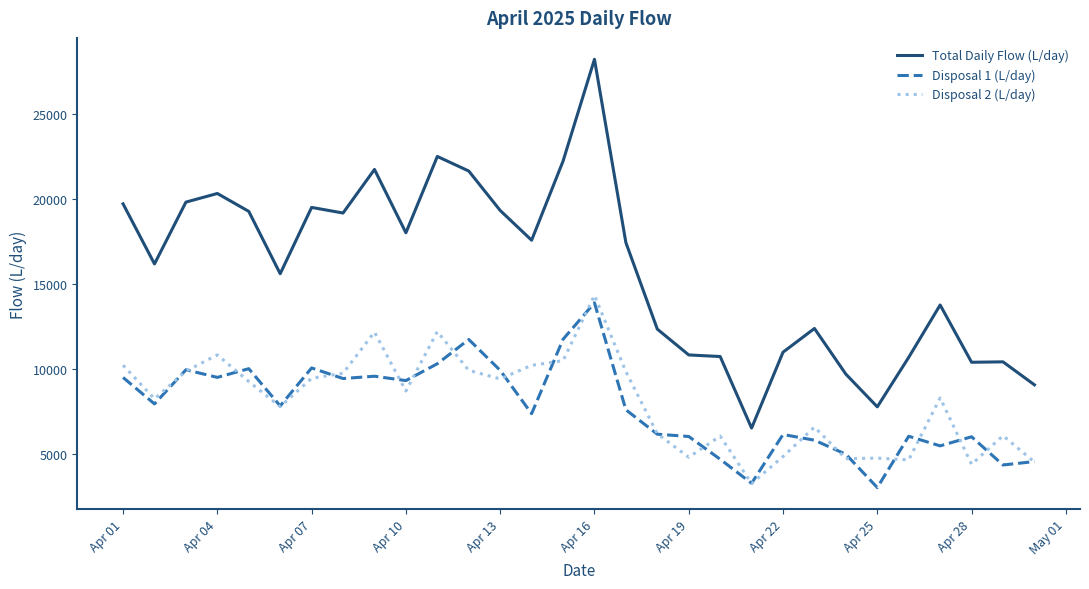

True or false: Disposal 2 (L/day) and Total Daily Flow (L/day) cross at least once.

False